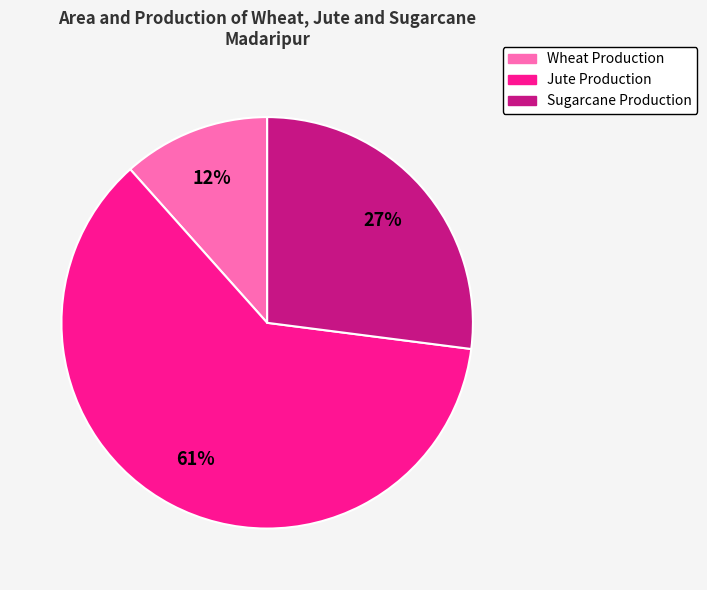

How many segments does this pie chart have?

3